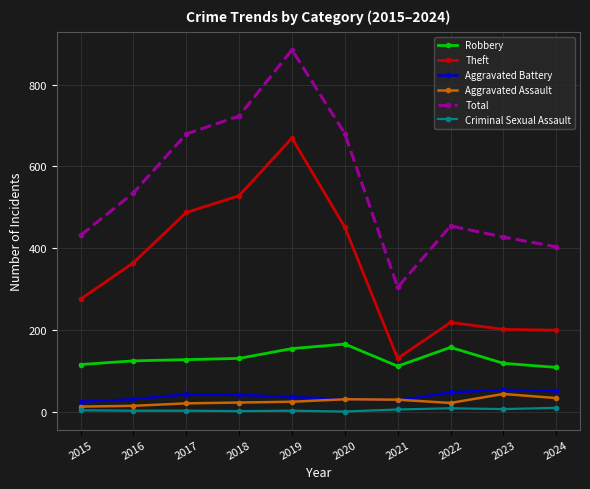

How many lines are shown in the chart?

6